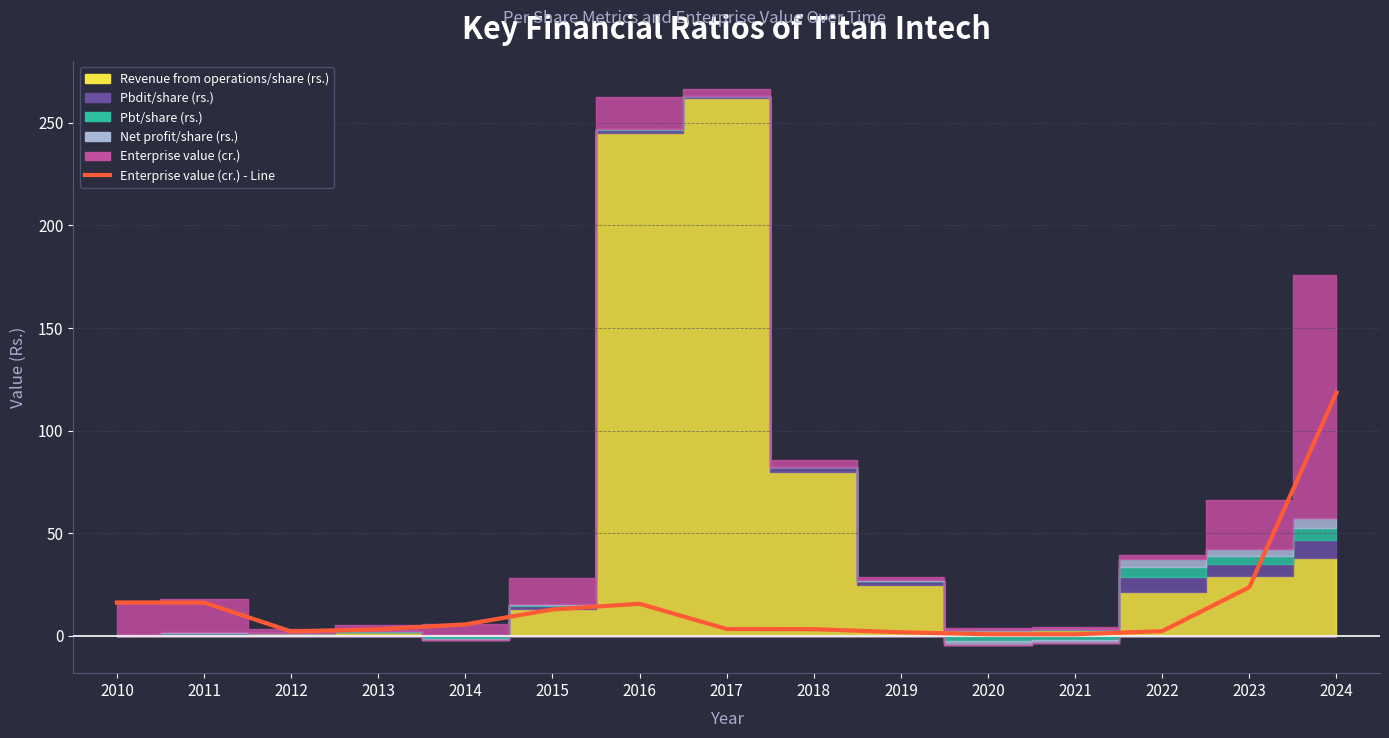

True or false: the data shows 1.7 at 2019.

True